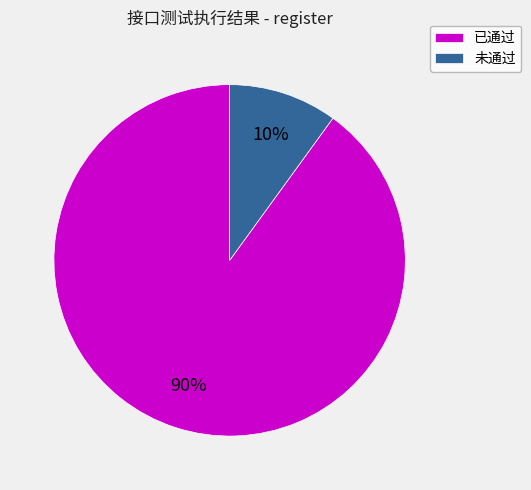

To the nearest percent, what is the difference between the largest and smallest slice percentages?

80%